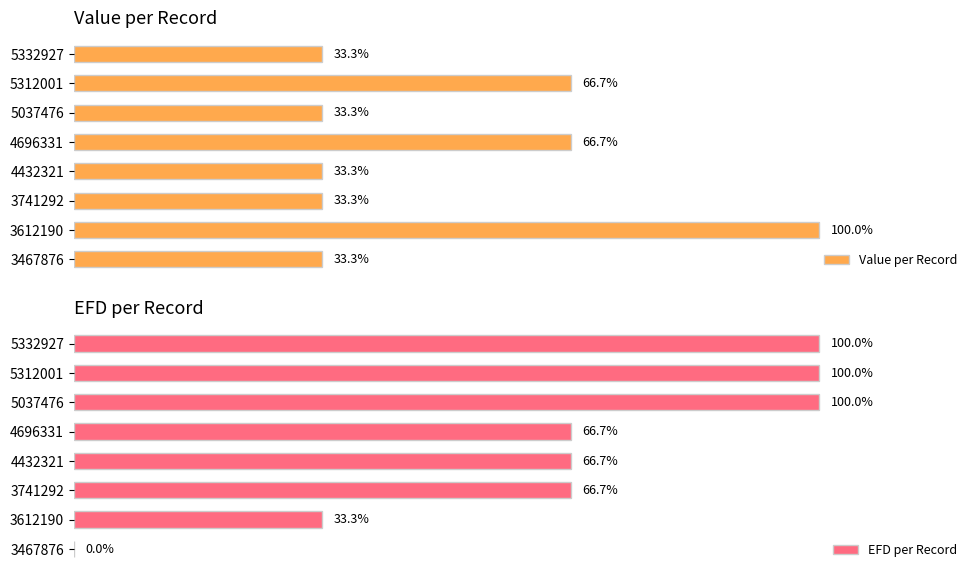

Which series has the widest spread of values?

EFD per Record